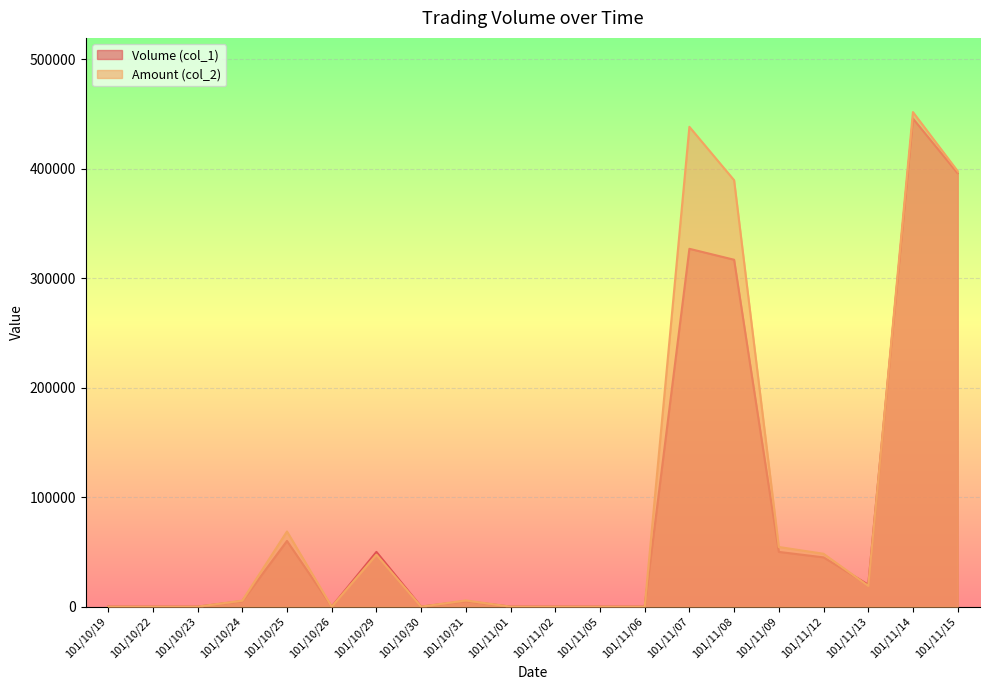

Which has a higher value, 101/10/19 or 101/11/02?

101/10/19